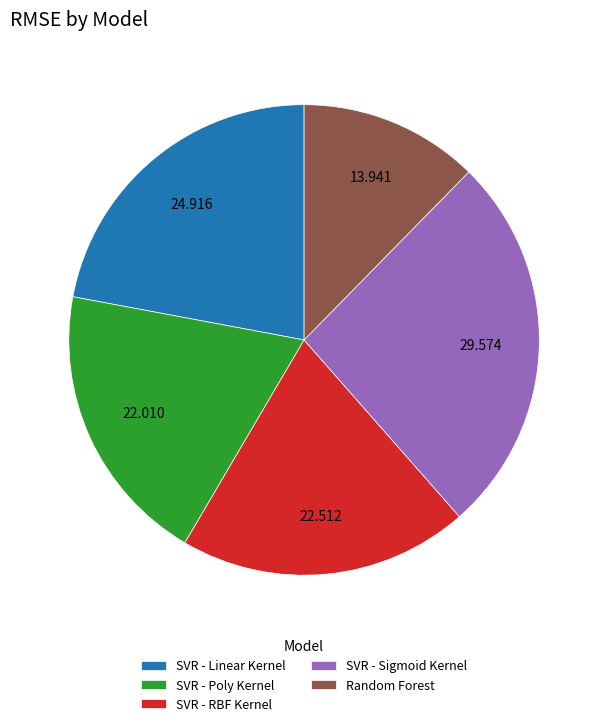

Between SVR - RBF Kernel and SVR - Sigmoid Kernel, which is larger?

SVR - Sigmoid Kernel